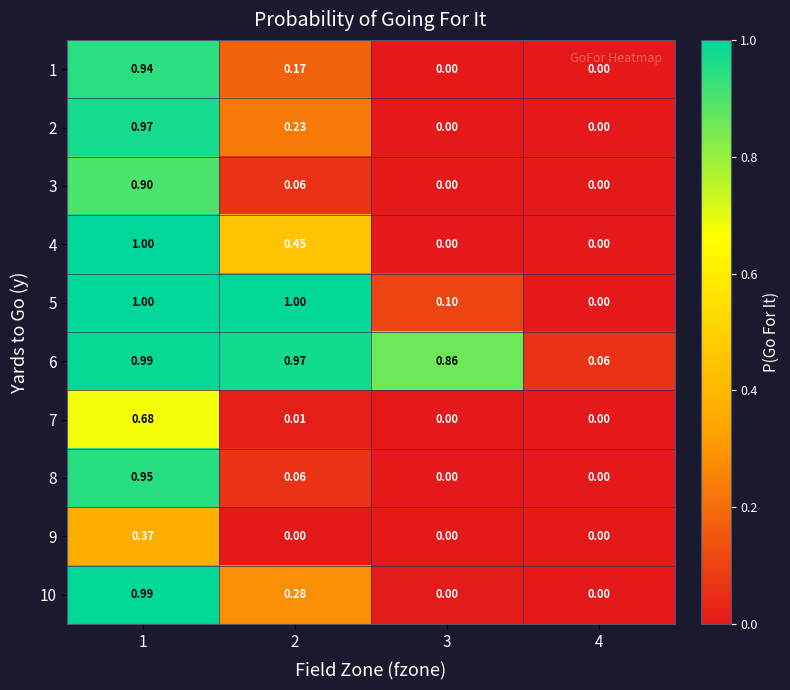

Between 1 and 3, which series saw the biggest shift?

4